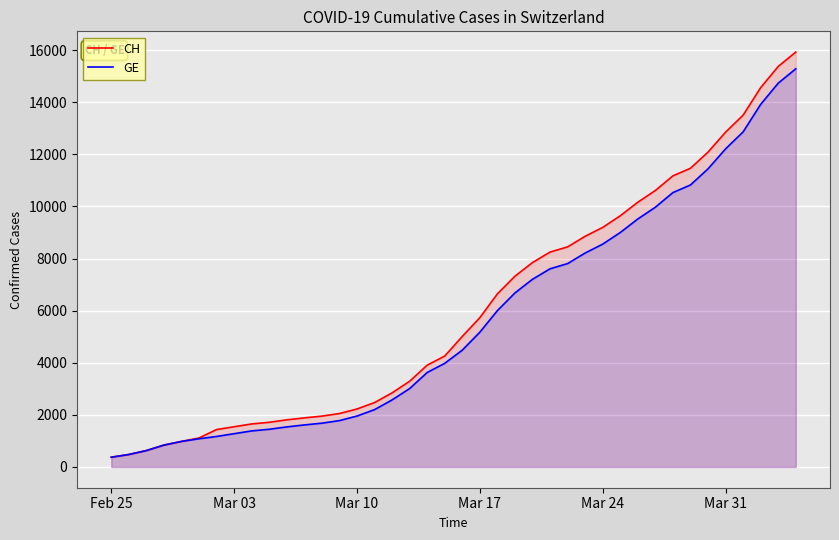

True or false: CH and GE intersect in this chart.

False